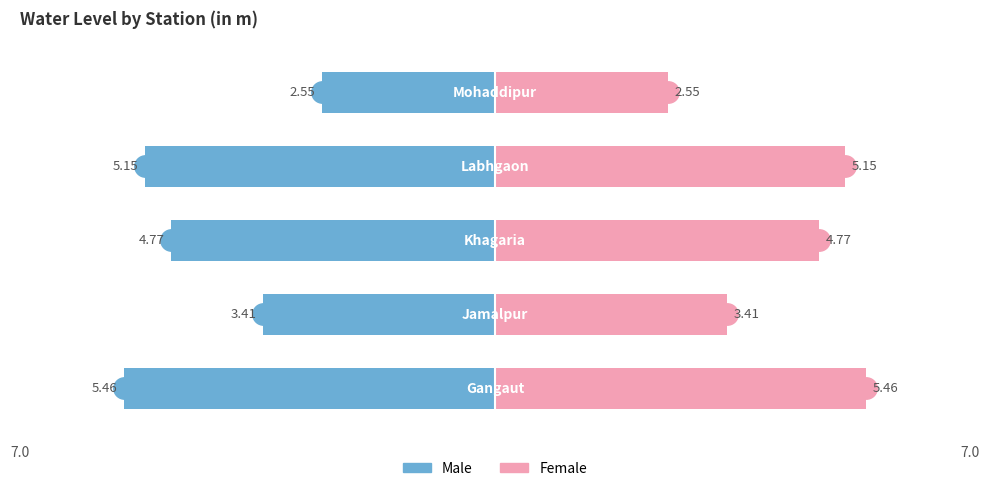

How many series are shown in this chart?

2